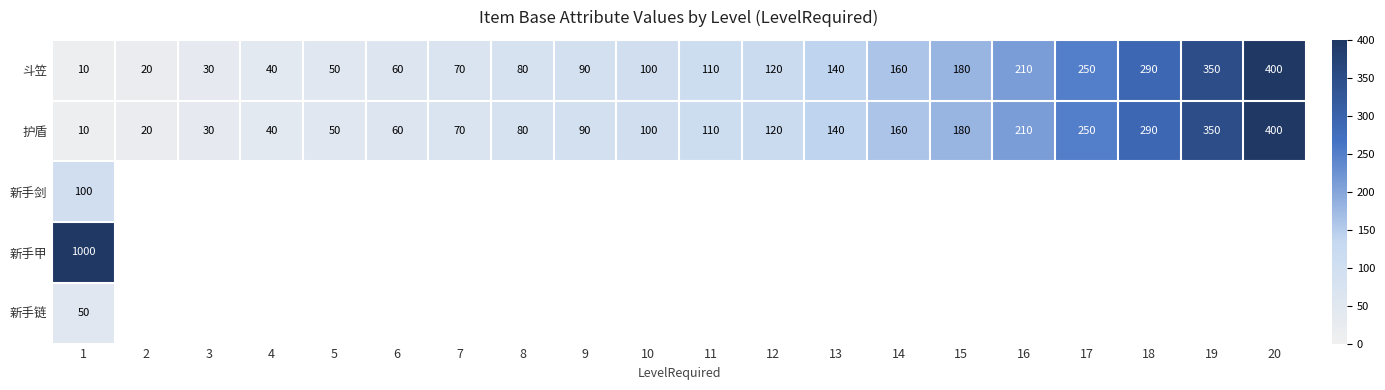

At which label does 护盾 reach its peak?

20